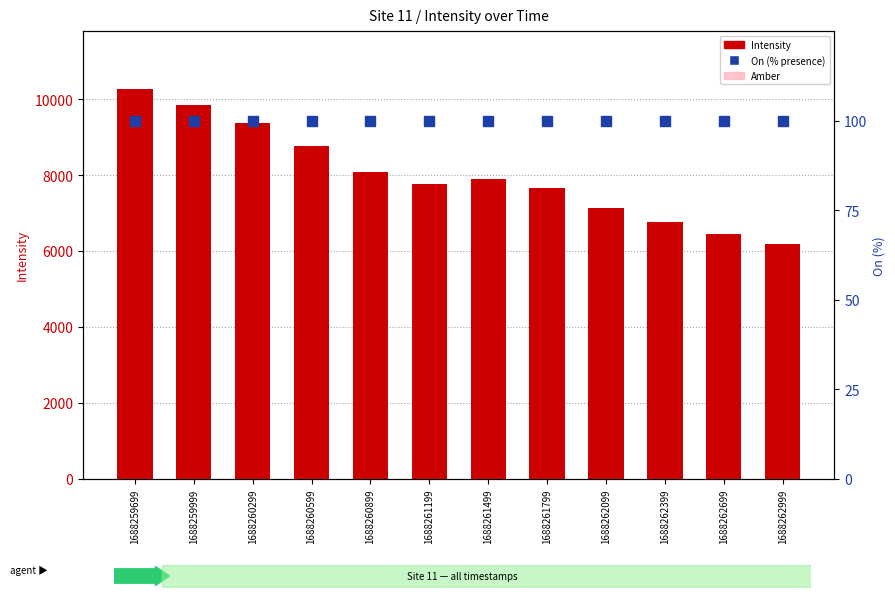

At how many categories does at least one series exceed 4527?

12